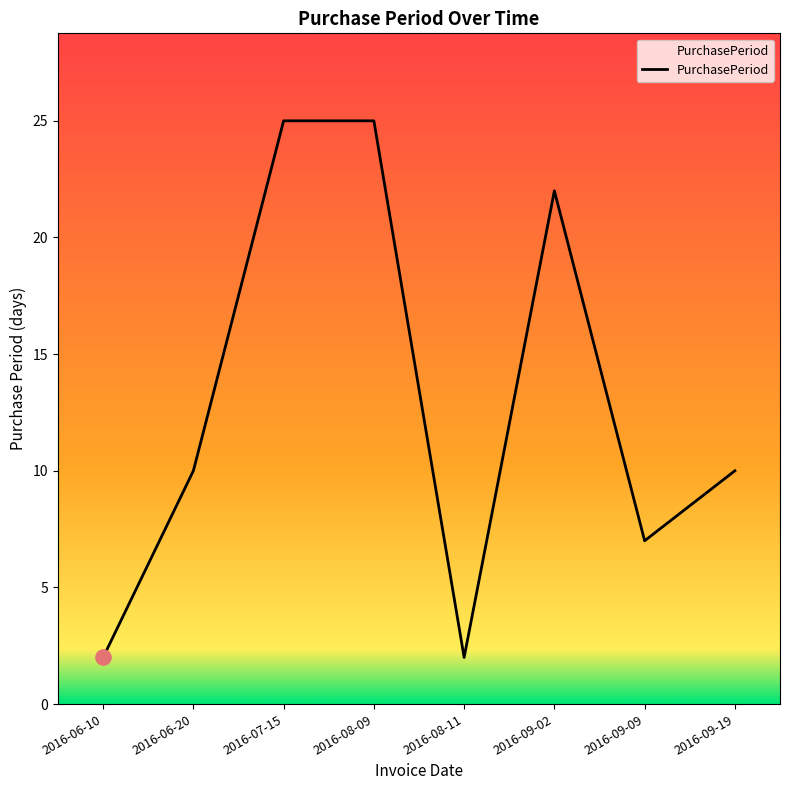

What is the ratio of the value at 2016-06-10 to the value at 2016-07-15?

0.1